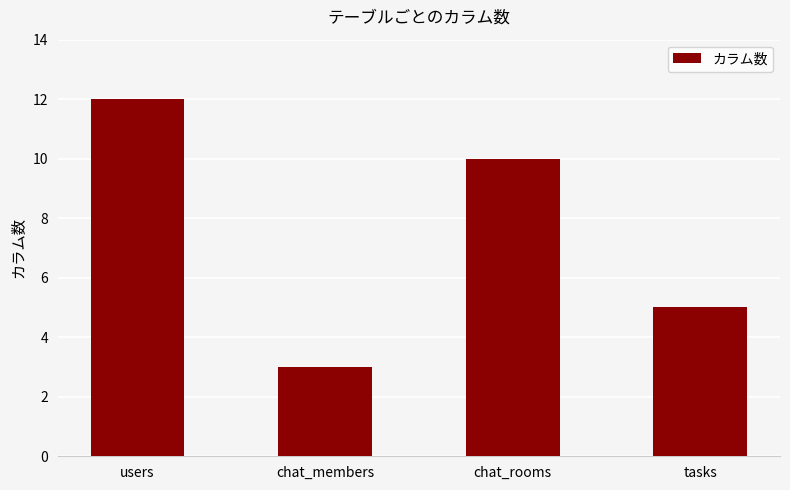

Which category has the lowest value across all series?

chat_members